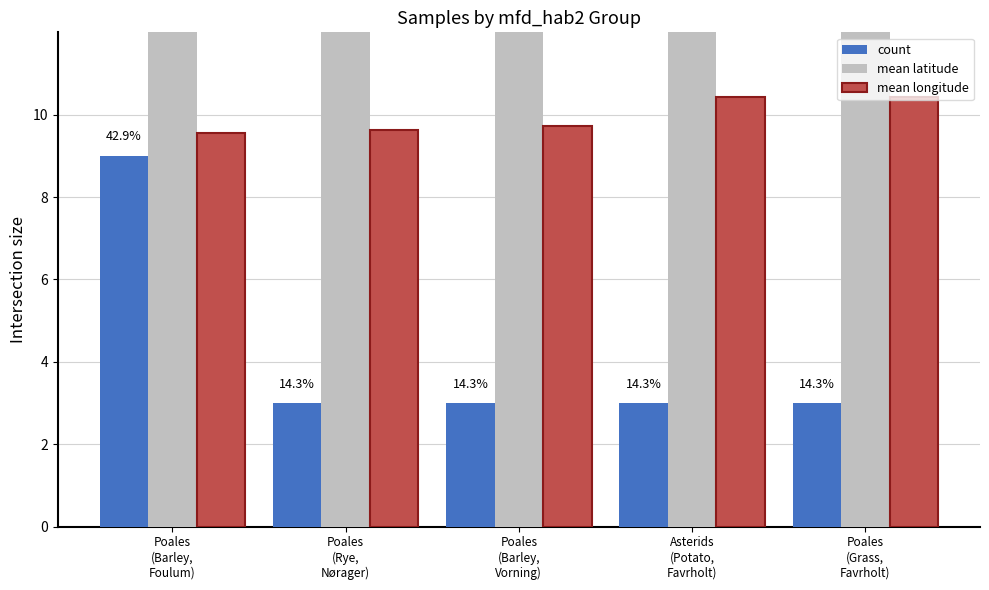

What is the value of the mean latitude bar at the 5th from the left?

57.4